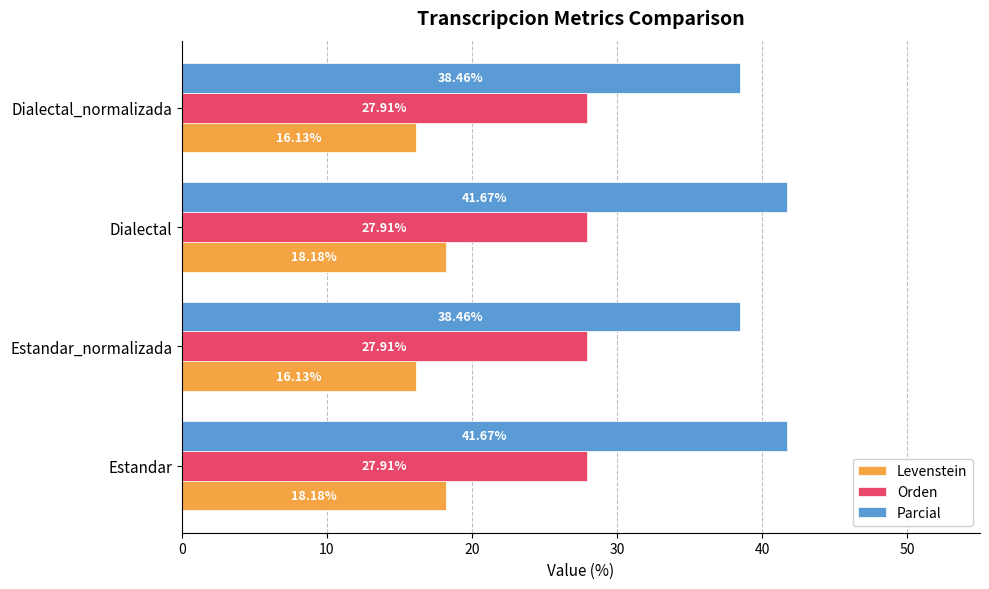

At how many categories does at least one series exceed 38?

4